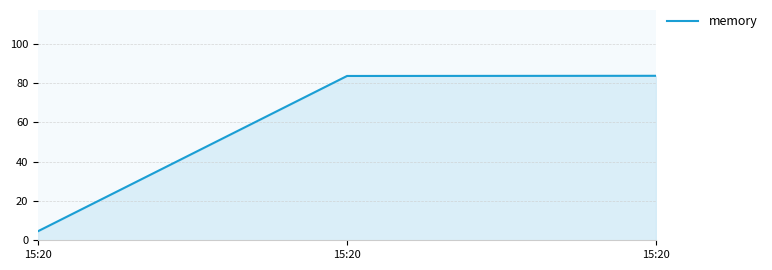

Reading left to right, transcribe all the data shown in this chart.

15:20=4.6	15:20=83.6	15:20=83.7